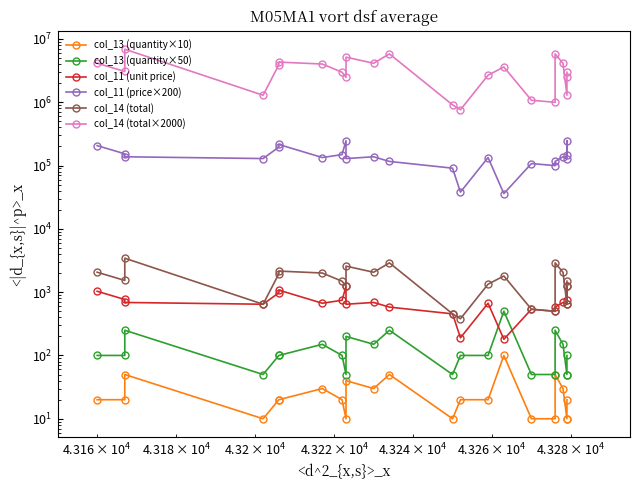

What is the sum of all col_13 (quantity×10) values?

610